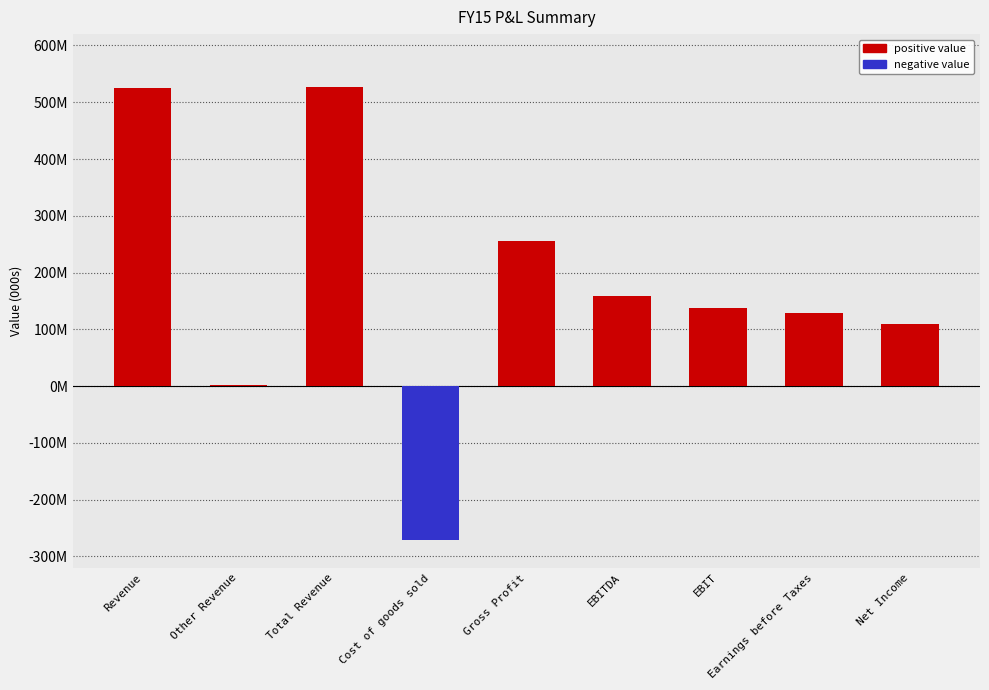

What is the sum of all values?

1572883151.0